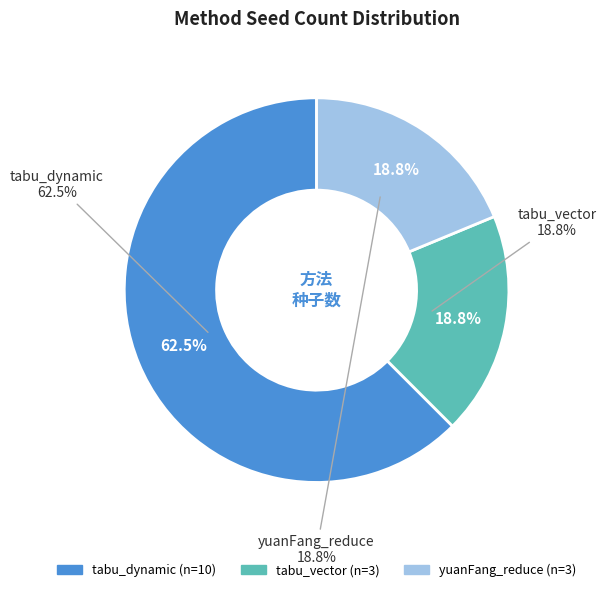

What is the smallest slice in the pie chart?

tabu_vector